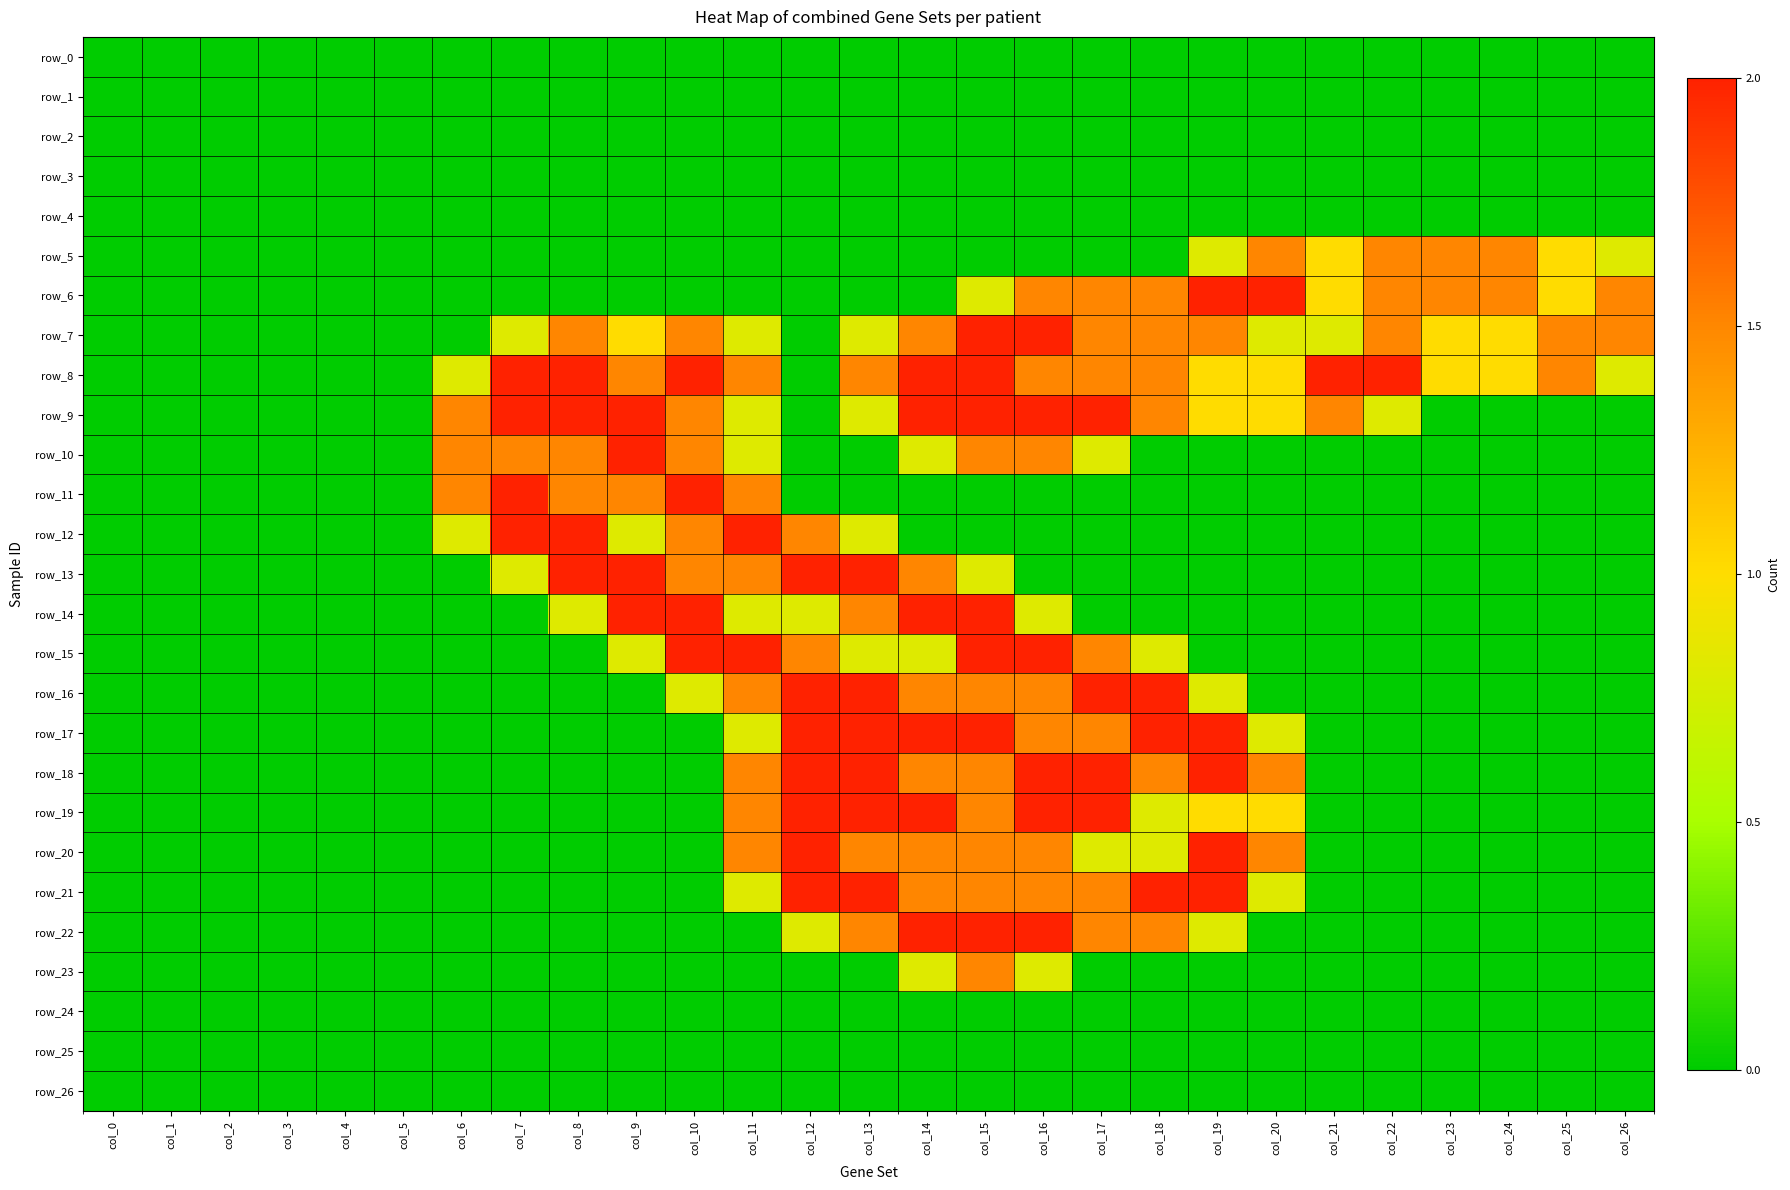

What is the difference between the maximum and minimum values in the row_18 series?

2.0